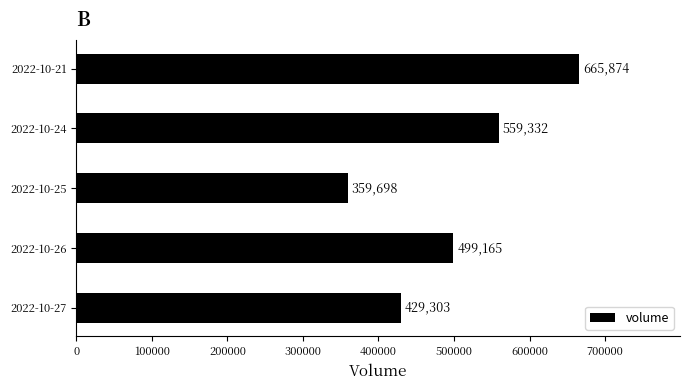

Rank the categories by value from lowest to highest.

2022-10-25, 2022-10-27, 2022-10-26, 2022-10-24, 2022-10-21